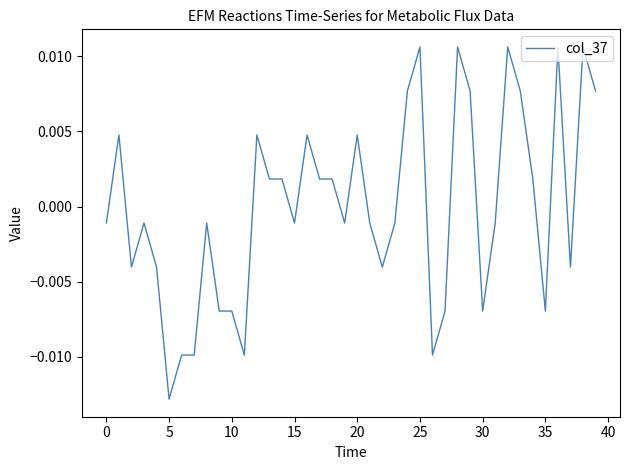

Which label corresponds to the smallest value in the chart?

5